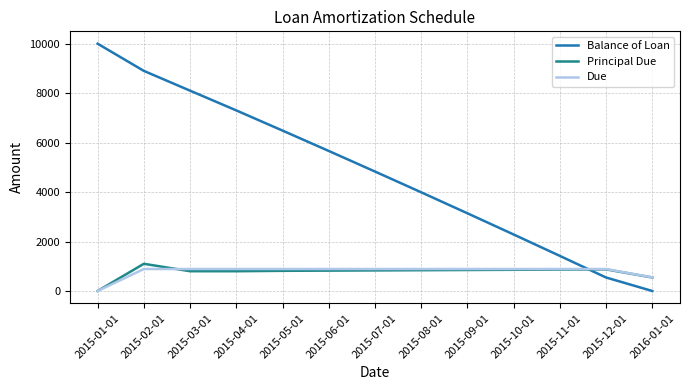

What is the spread (max minus min) of values at 2016-01-01?

550.6